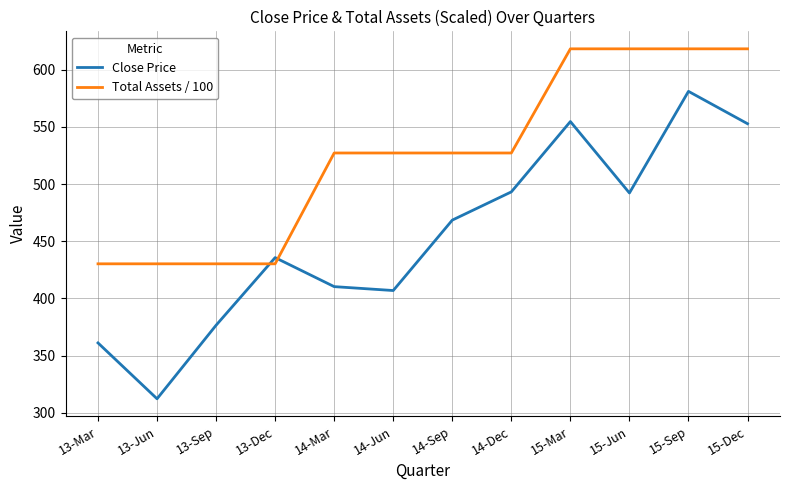

How many lines are shown in the chart?

2